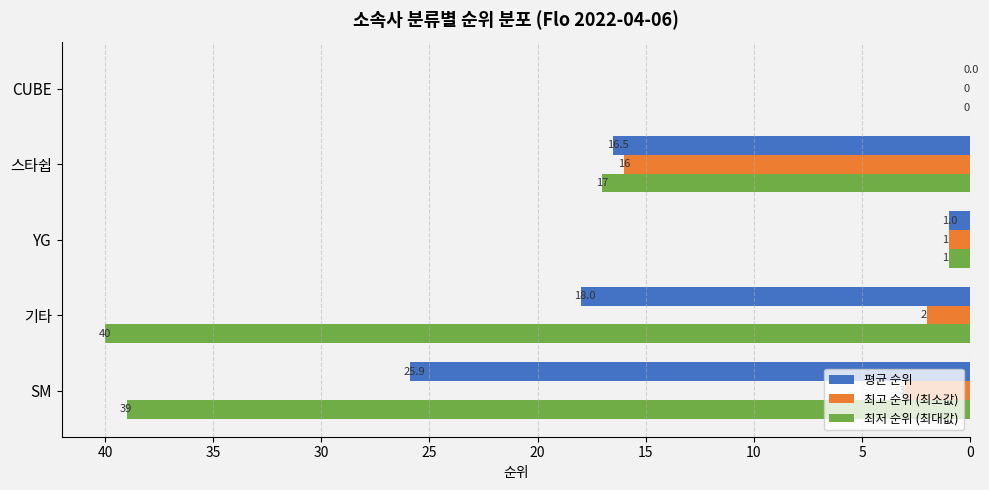

Which series has the largest total across all categories?

최저 순위 (최대값)